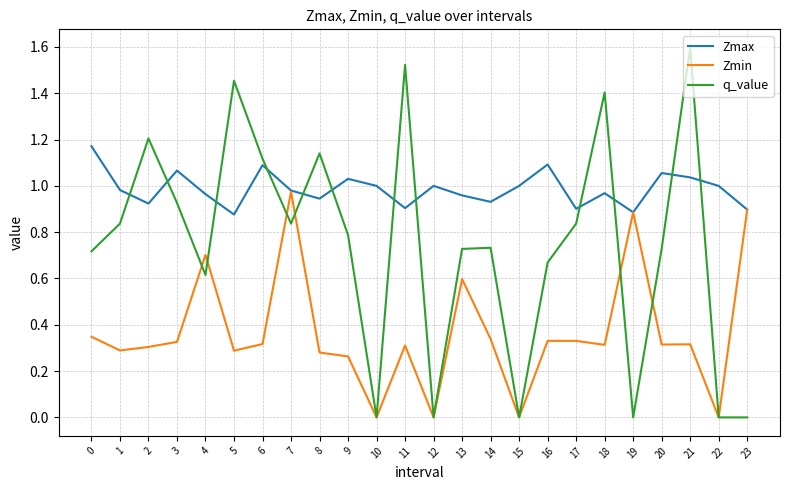

What is the sum of all q_value values?

17.9